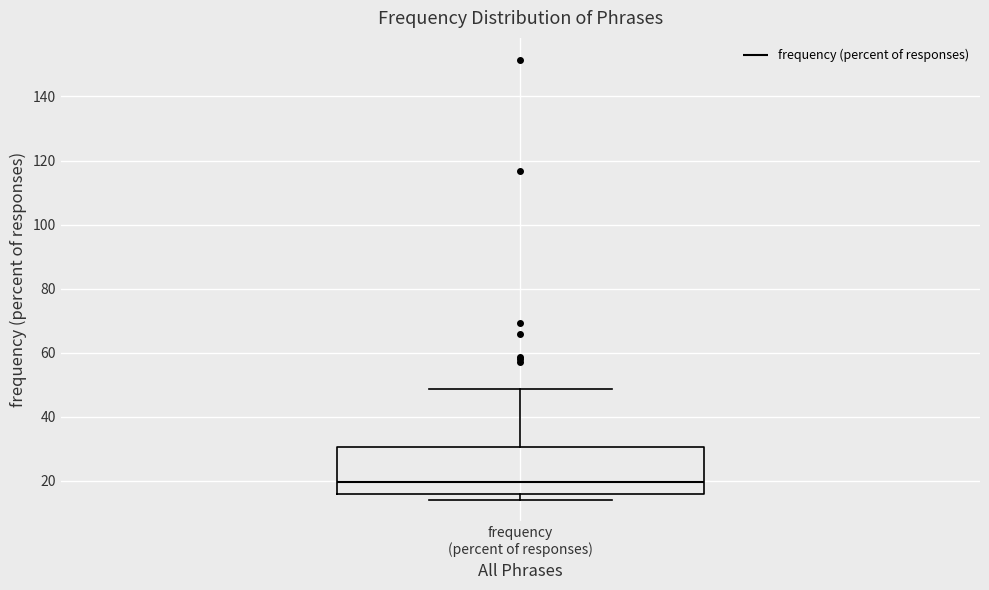

Where is the lower edge of the box for frequency (percent of responses) on the y-axis? The values are not printed on the chart, so give them approximately, as read against the axis.

16